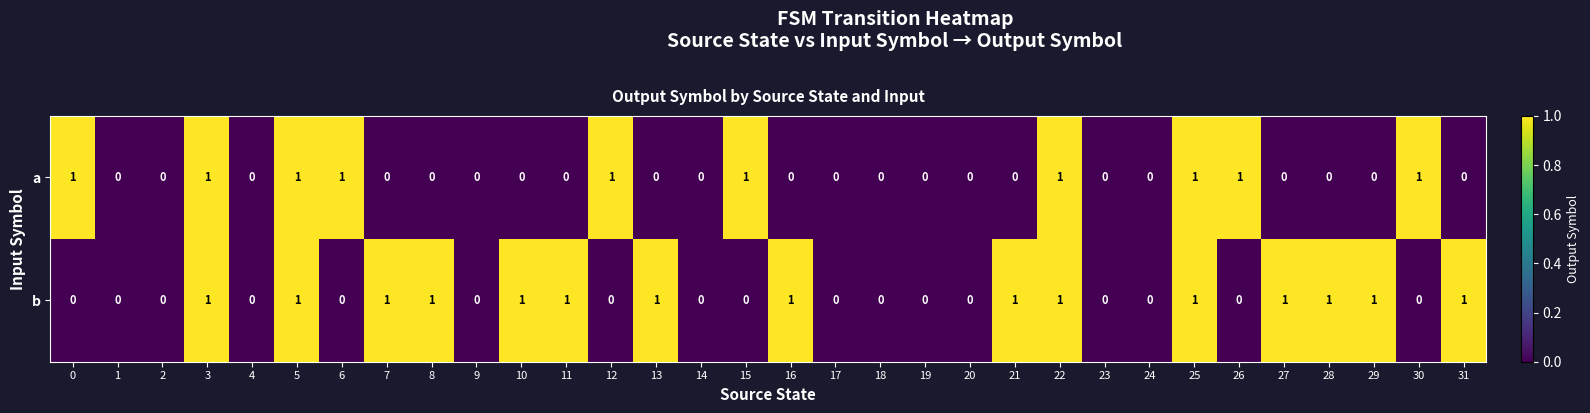

How many values in the b series exceed 0?

15